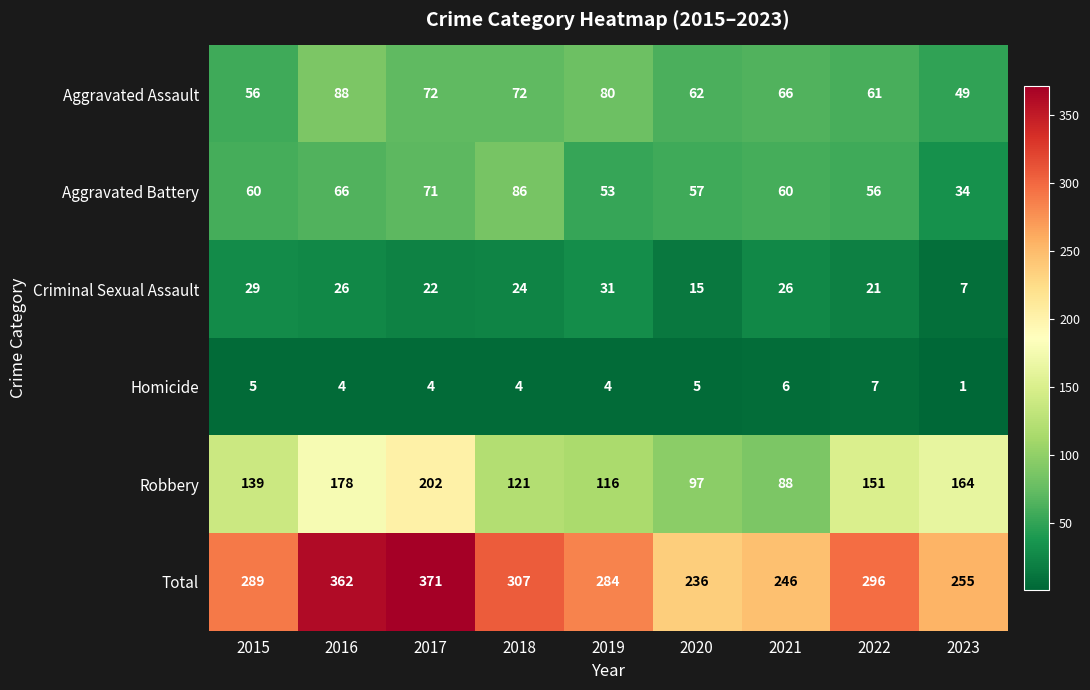

What is the difference between the Robbery values at 2016 and 2019?

62